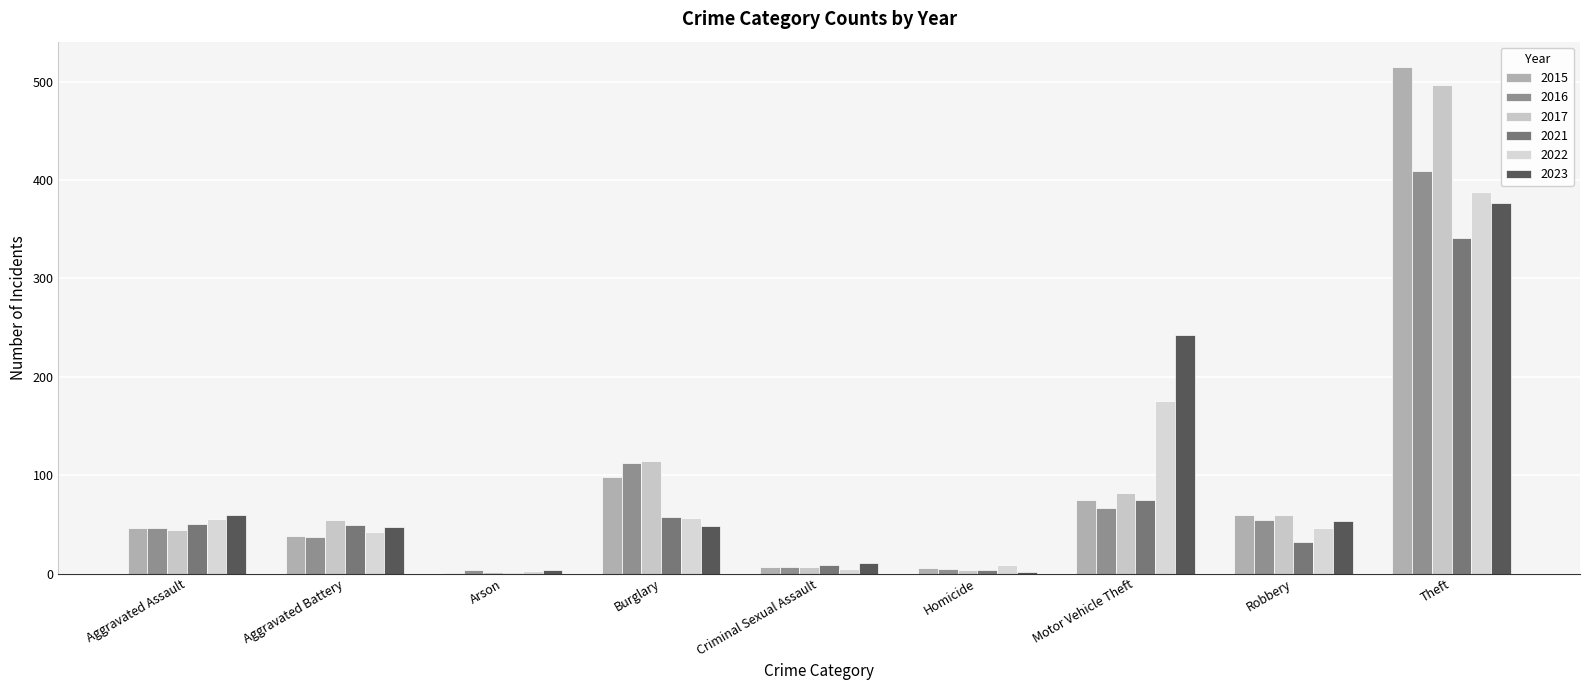

What is the label of the 7th bar from the left?

Motor Vehicle Theft